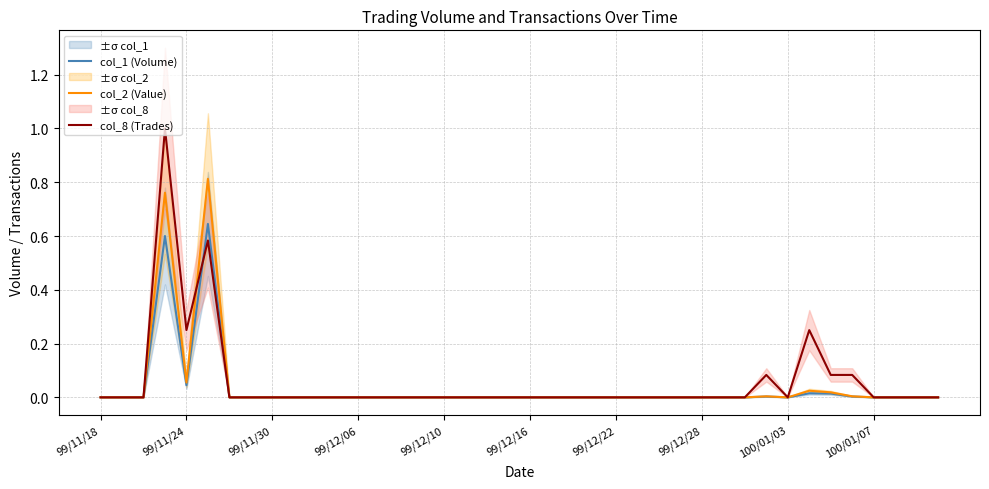

True or false: col_2 (Value) and col_8 (Trades) intersect in this chart.

True